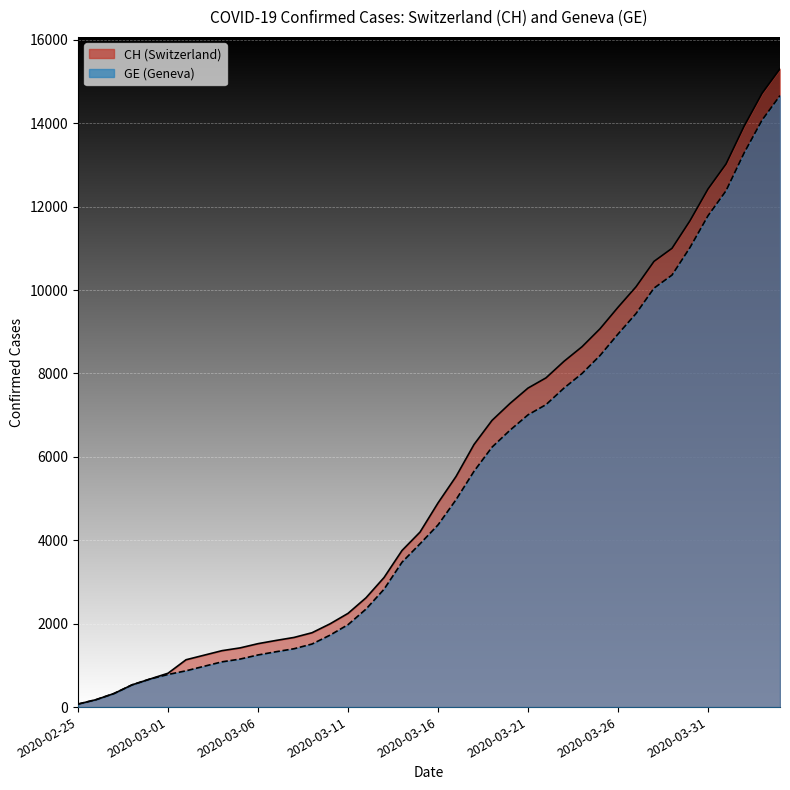

At how many categories does at least one series exceed 12257?

5